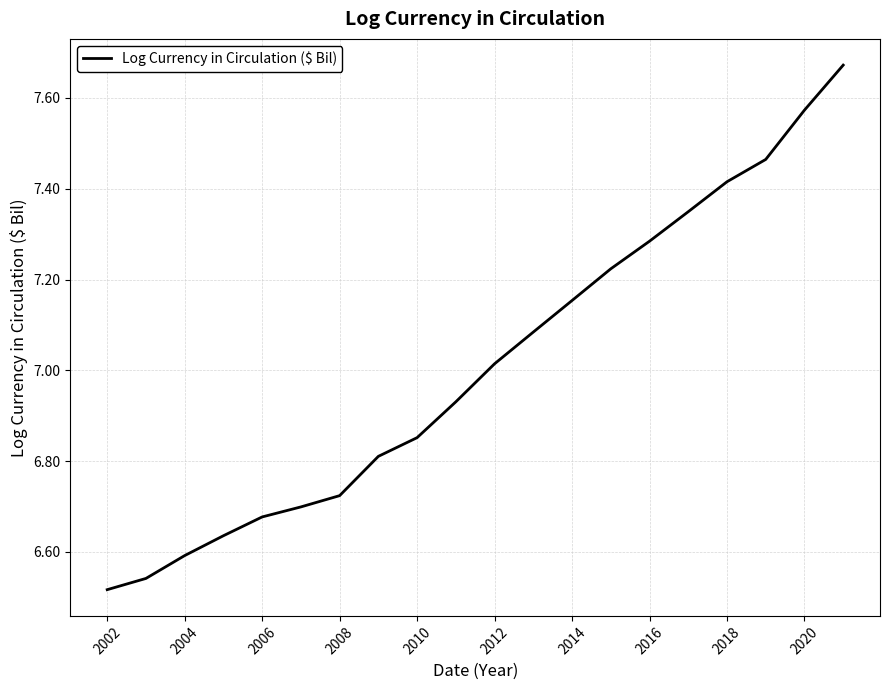

Does the chart display data point markers on the line(s)?

No